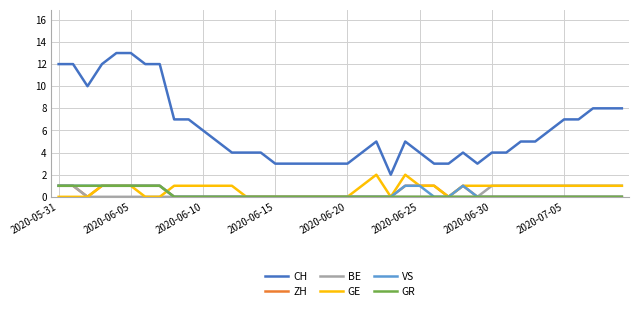

Reading left to right, list all the values displayed in this chart.

CH: 12	12	10	12	13	13	12	12	7	7	6	5	4	4	4	3	3	3	3	3	3	4	5	2	5	4	3	3	4	3	4	4	5	5	6	7	7	8	8	8
ZH: 1	1	0	1	1	1	1	1	0	0	0	0	0	0	0	0	0	0	0	0	0	0	0	0	1	1	1	0	1	0	0	0	0	0	0	0	0	0	0	0
BE: 1	1	0	0	0	0	0	0	0	0	0	0	0	0	0	0	0	0	0	0	0	0	0	0	0	0	0	0	0	0	1	1	1	1	1	1	1	1	1	1
GE: 0	0	0	1	1	1	0	0	1	1	1	1	1	0	0	0	0	0	0	0	0	1	2	0	2	1	1	0	1	1	1	1	1	1	1	1	1	1	1	1
VS: 1	1	1	1	1	1	1	1	0	0	0	0	0	0	0	0	0	0	0	0	0	0	0	0	1	1	0	0	1	0	0	0	0	0	0	0	0	0	0	0
GR: 1	1	1	1	1	1	1	1	0	0	0	0	0	0	0	0	0	0	0	0	0	0	0	0	0	0	0	0	0	0	0	0	0	0	0	0	0	0	0	0